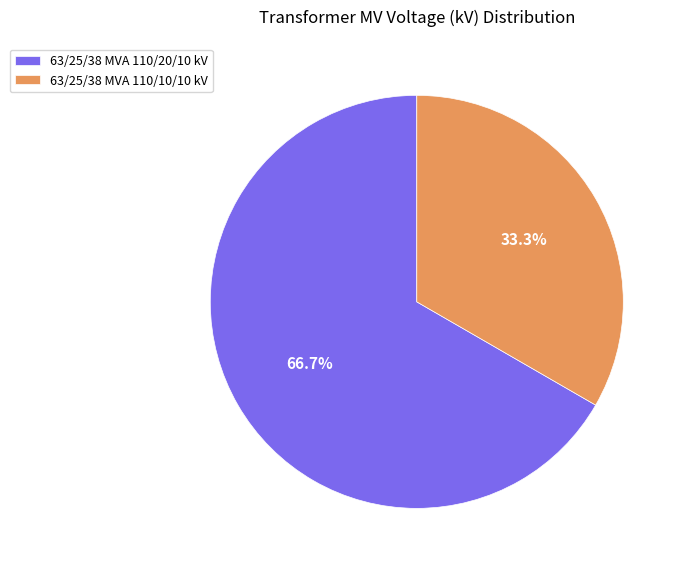

The 63/25/38 MVA 110/20/10 kV slice represents 53% of the pie. True or false?

False